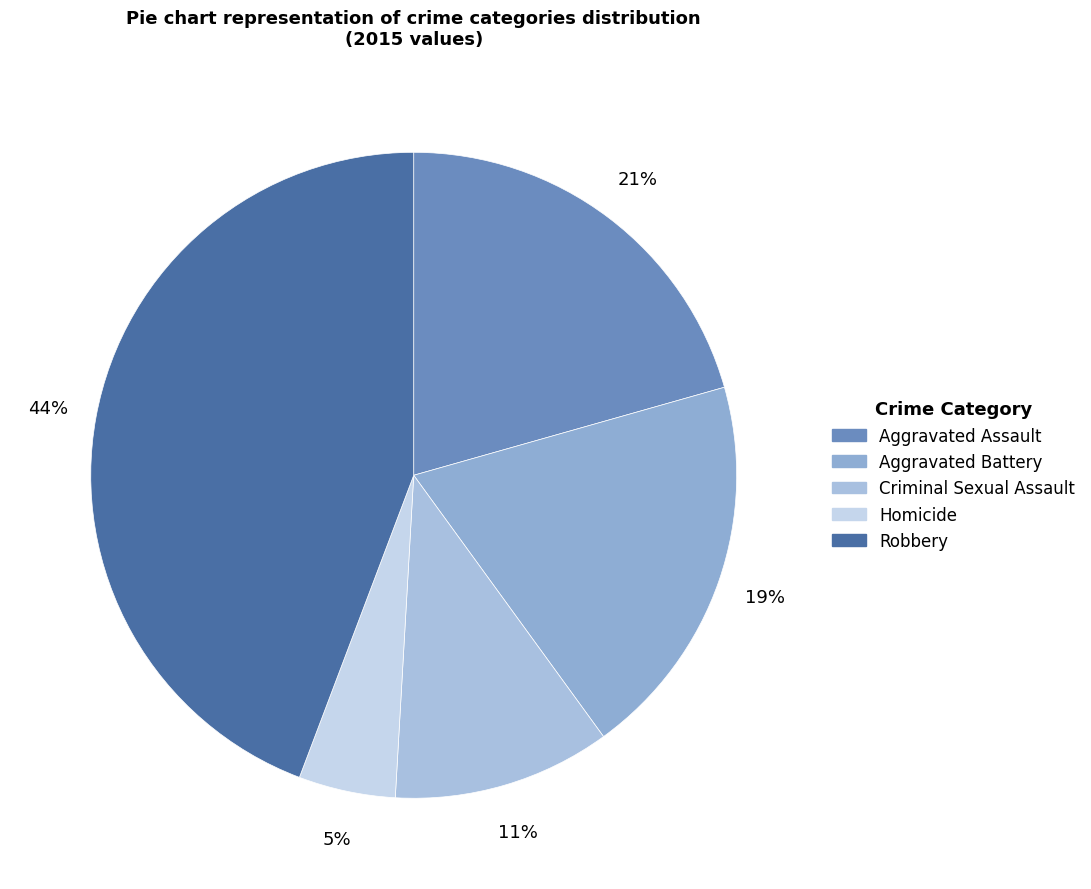

How many segments does this pie chart have?

5